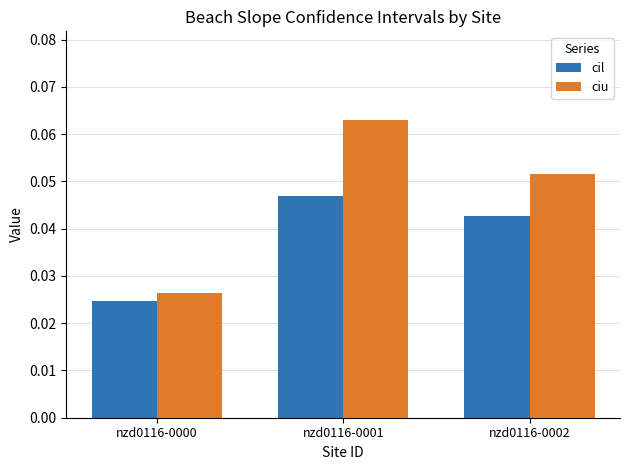

List the series in order of their peak value, highest first.

ciu, cil